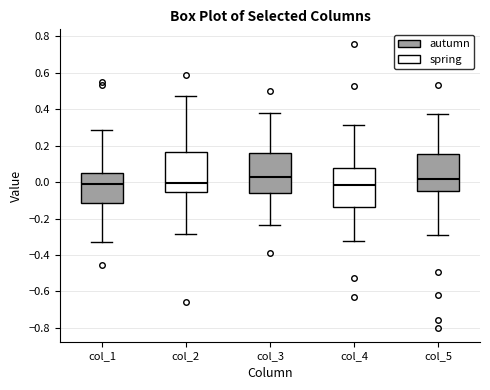

Reading left to right, read every box against the y-axis: the position of its median line, the range the box covers, and the ends of its whiskers. The values are not printed on the chart, so give them approximately, as read against the axis.

col_1: median 0.00, box -0.12 to 0.04, whiskers -0.32 to 0.28
col_2: median 0.00, box -0.06 to 0.16, whiskers -0.28 to 0.48
col_3: median 0.02, box -0.06 to 0.16, whiskers -0.24 to 0.38
col_4: median -0.02, box -0.14 to 0.08, whiskers -0.32 to 0.32
col_5: median 0.02, box -0.06 to 0.16, whiskers -0.30 to 0.38